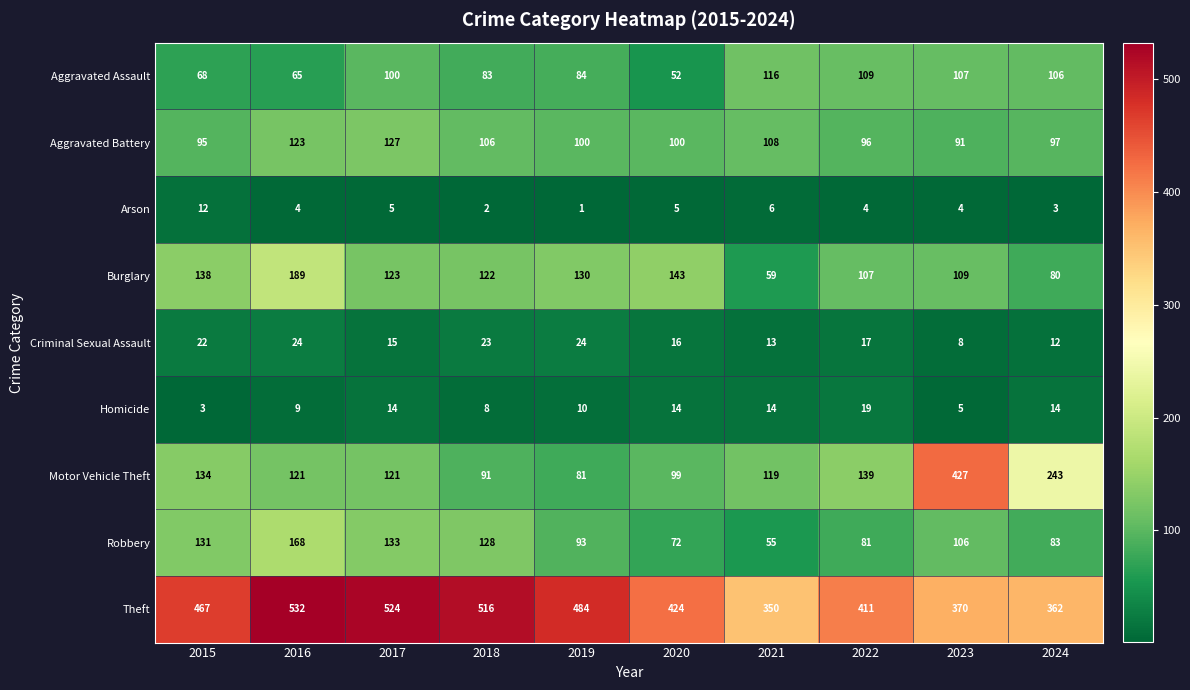

What is the total value across all series at 2015?

1070